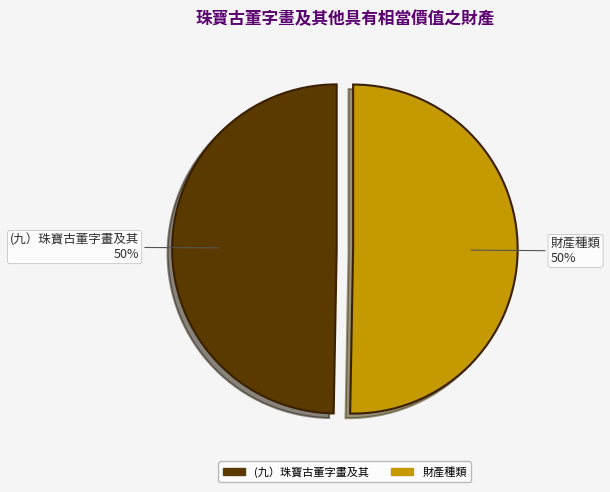

What percentage is the (九）珠寶古董字畫及其 slice, to the nearest percent?

50%